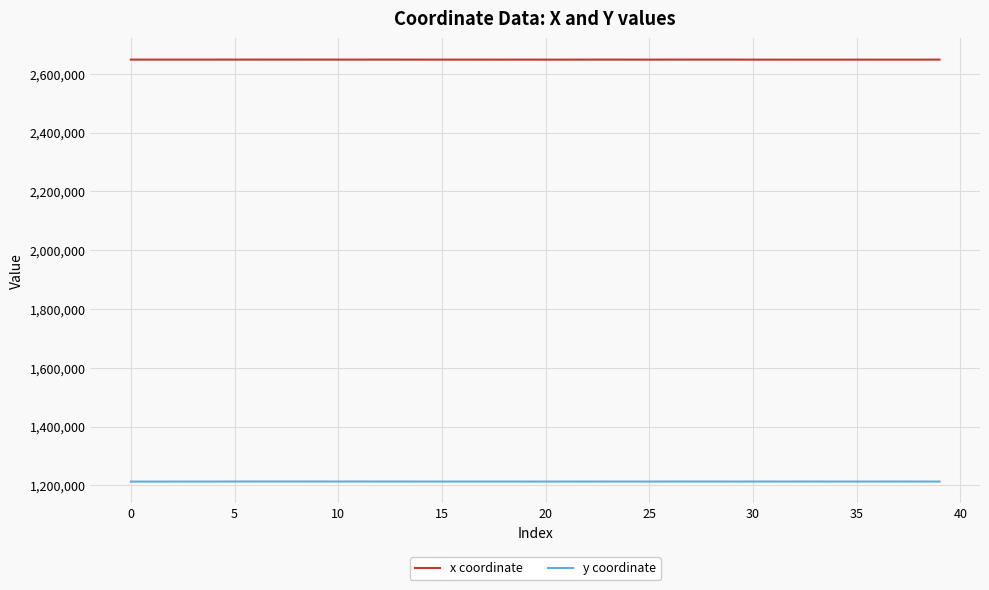

Which series has the largest total across all categories?

x coordinate